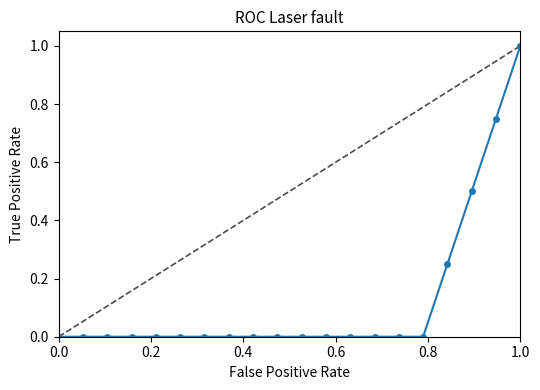

What is the maximum value shown in the chart?

1.0